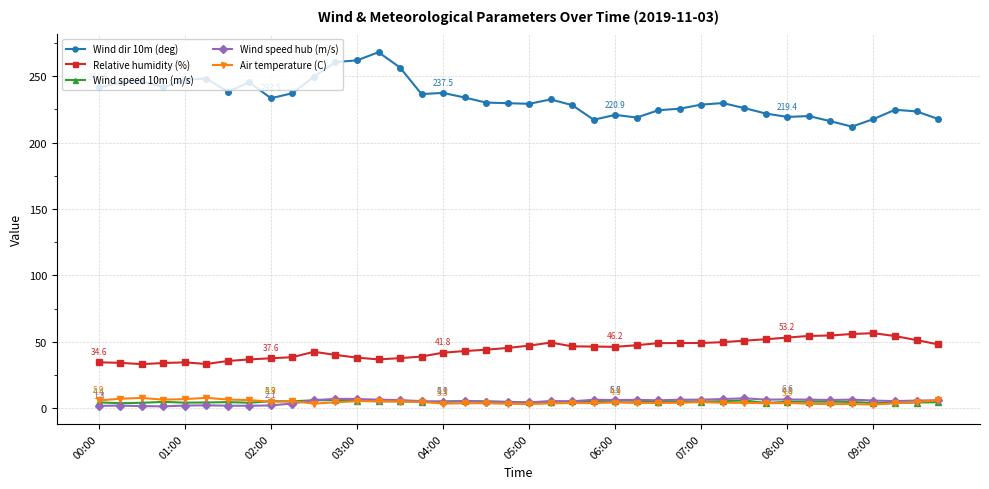

What is the value of the Wind speed hub (m/s) point at the 14th from the left?

6.4